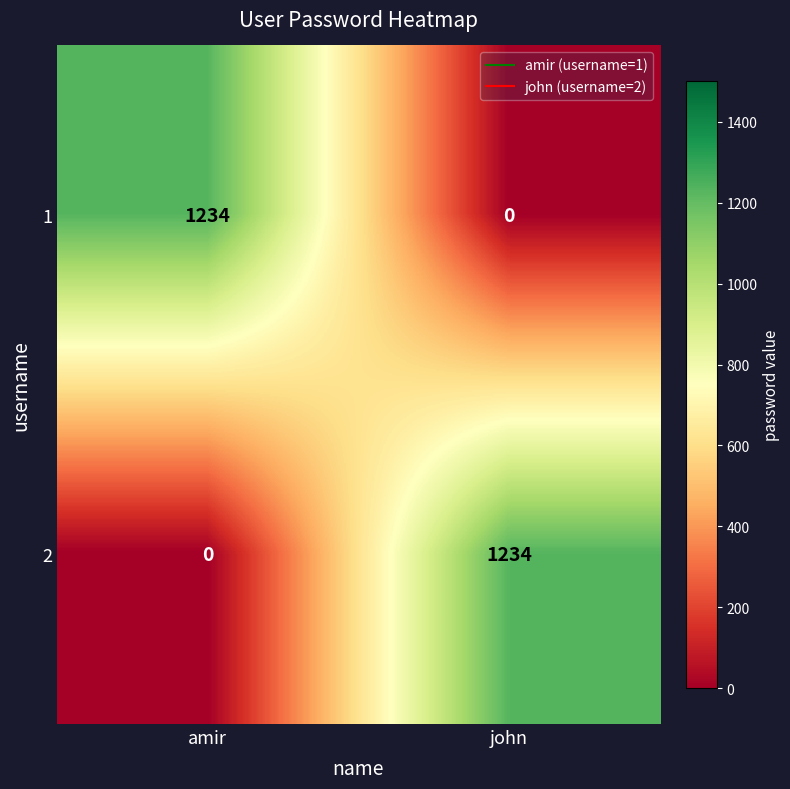

What is the maximum value for 2?

1234